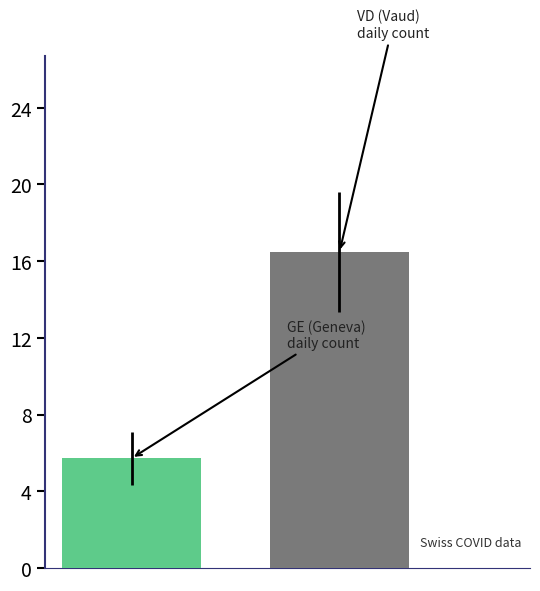

What is the greatest value displayed?

16.5